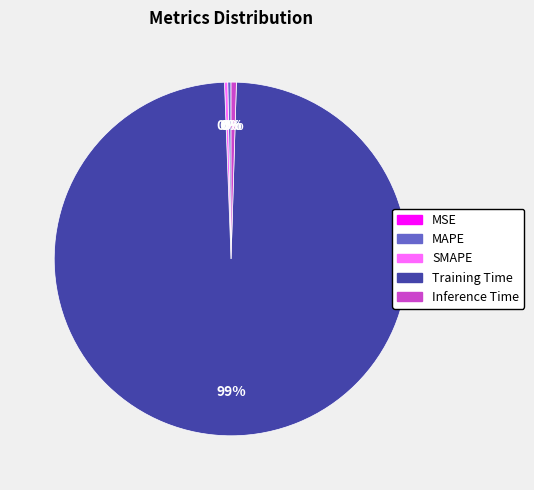

Which slice is the largest?

Training Time